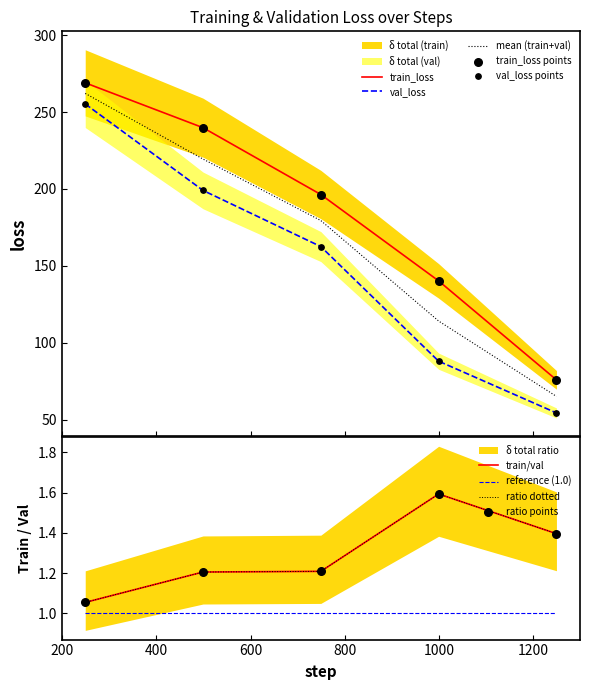

At how many categories does at least one series exceed 168?

3